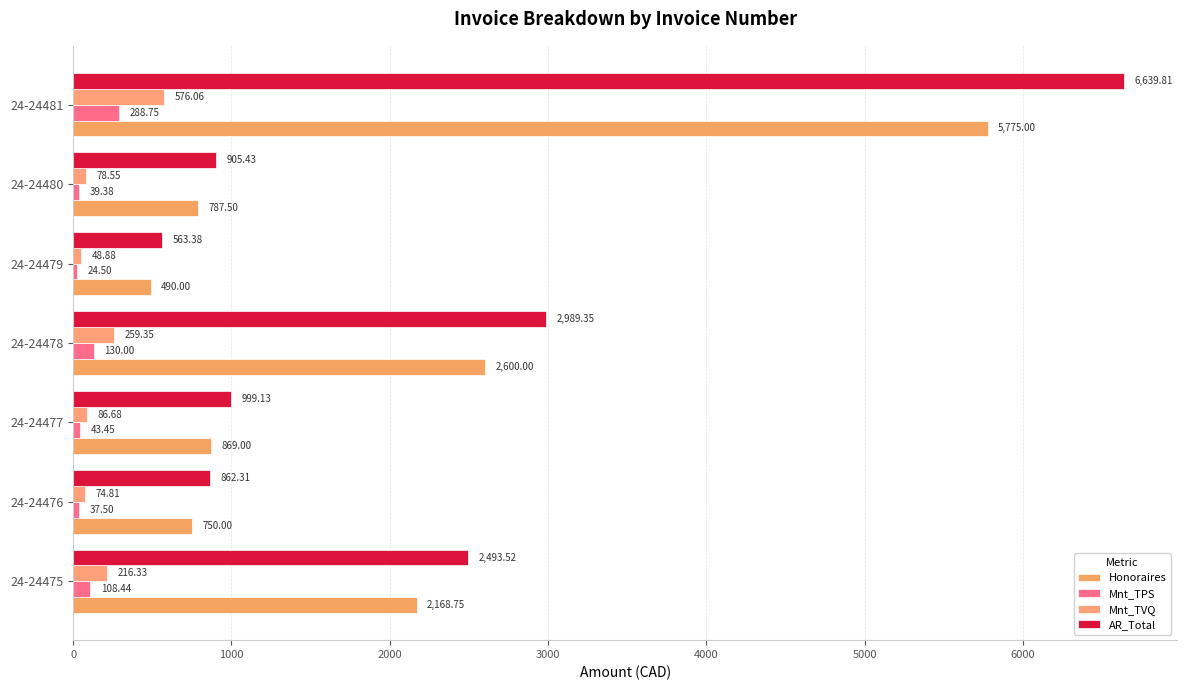

Which series has the largest range (max minus min)?

AR_Total